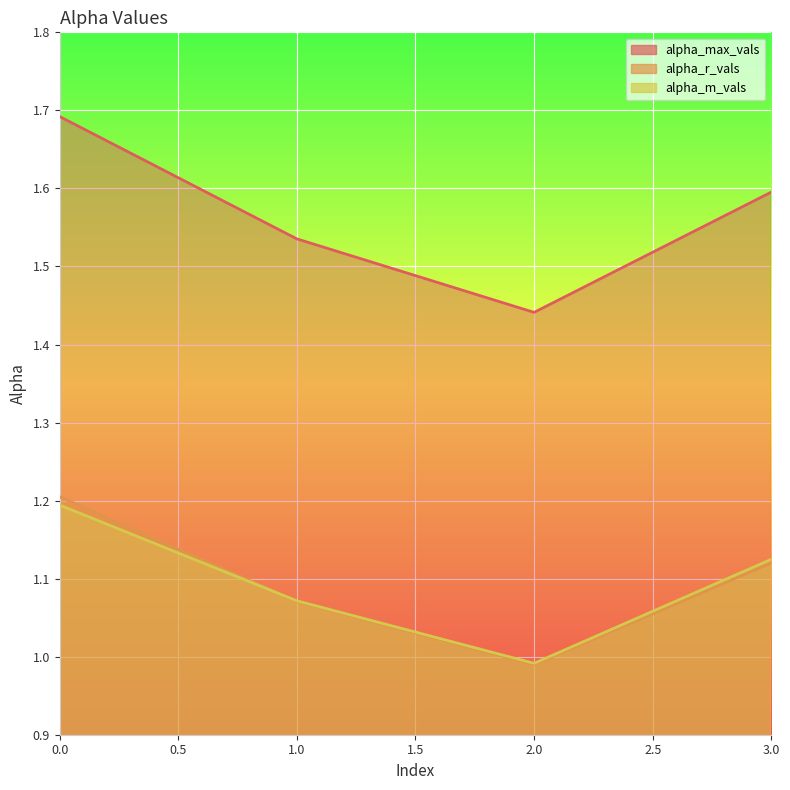

What is the maximum value for alpha_m_vals?

1.2